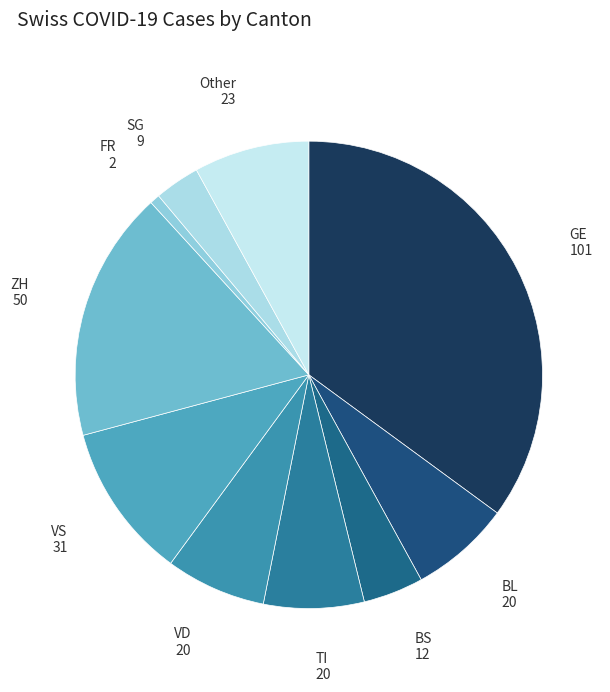

Count the number of slices in the pie.

10